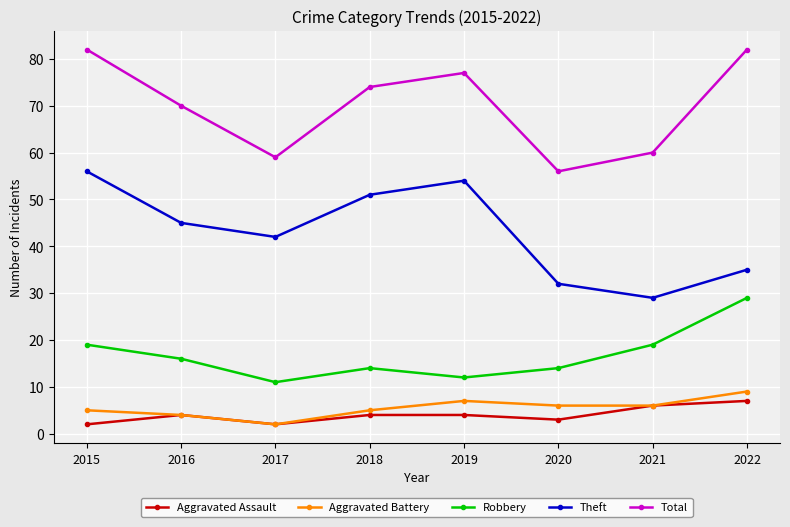

What is the total value across all series at 2017?

116